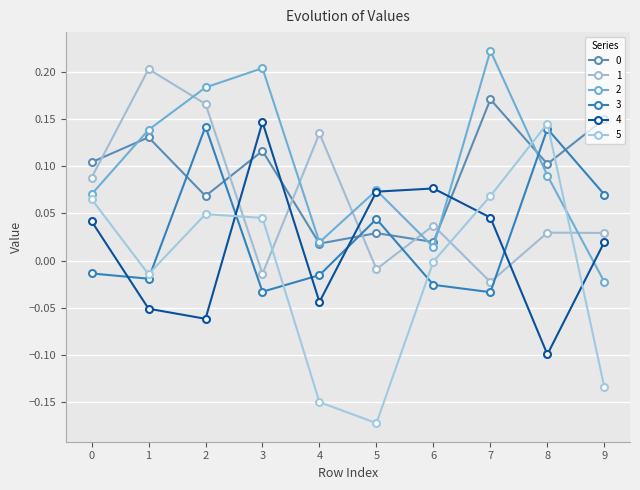

How many positive values does the 3 series have?

4